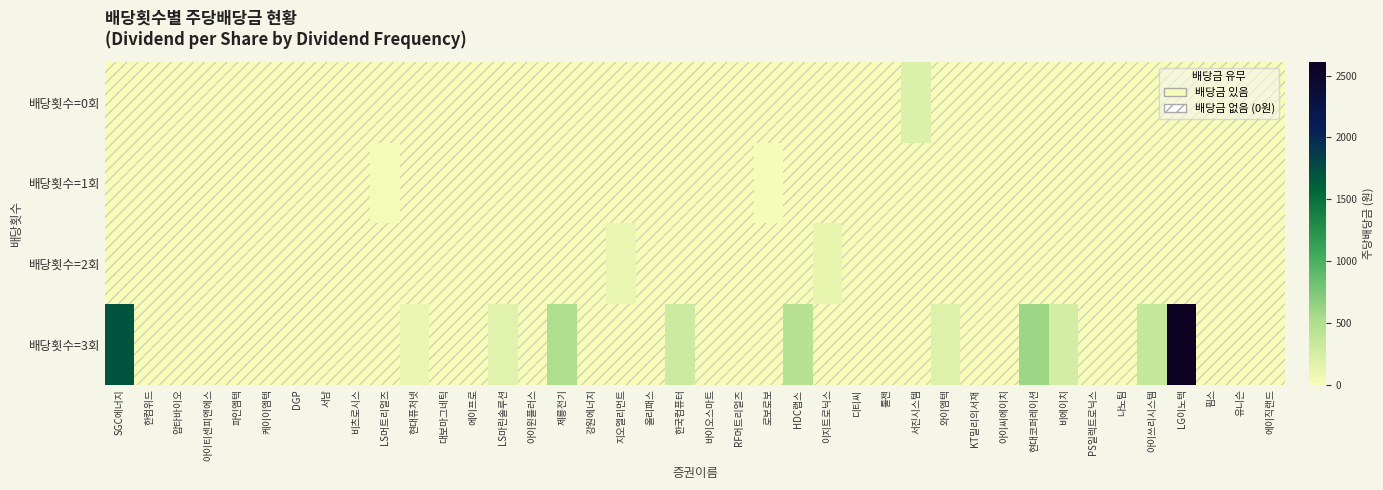

Reading left to right, list all the values displayed in this chart.

row_0: 0	0	0	0	0	0	0	0	0	0	0	0	0	0	0	0	0	0	0	0	0	0	0	0	0	0	0	200	0	0	0	0	0	0	0	0	0	0	0	0
row_1: 0	0	0	0	0	0	0	0	0	22	0	0	0	0	0	0	0	0	0	0	0	0	14	0	0	0	0	0	0	0	0	0	0	0	0	0	0	0	0	0
row_2: 0	0	0	0	0	0	0	0	0	0	0	0	0	0	0	0	0	100	0	0	0	0	0	0	120	0	0	0	0	0	0	0	0	0	0	0	0	0	0	0
row_3: 1700	0	0	0	0	0	0	0	0	0	100	0	0	160	0	500	0	0	0	300	0	0	0	450	0	0	0	0	180	0	0	600	250	0	0	350	2610	0	0	0